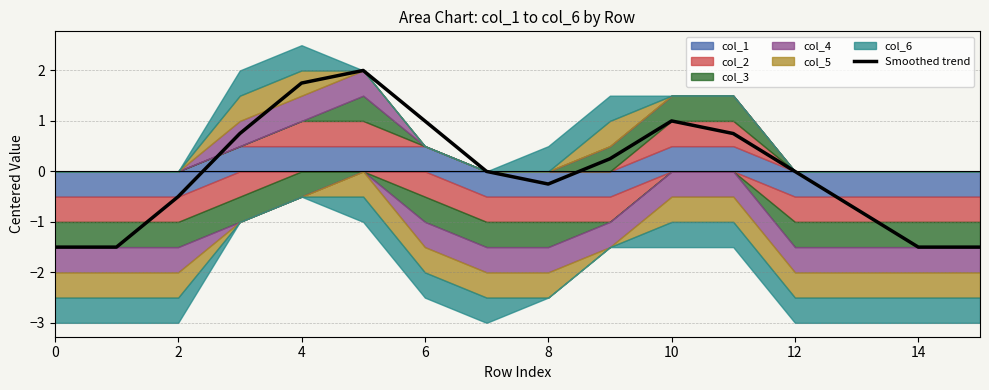

How many values are above zero?

7